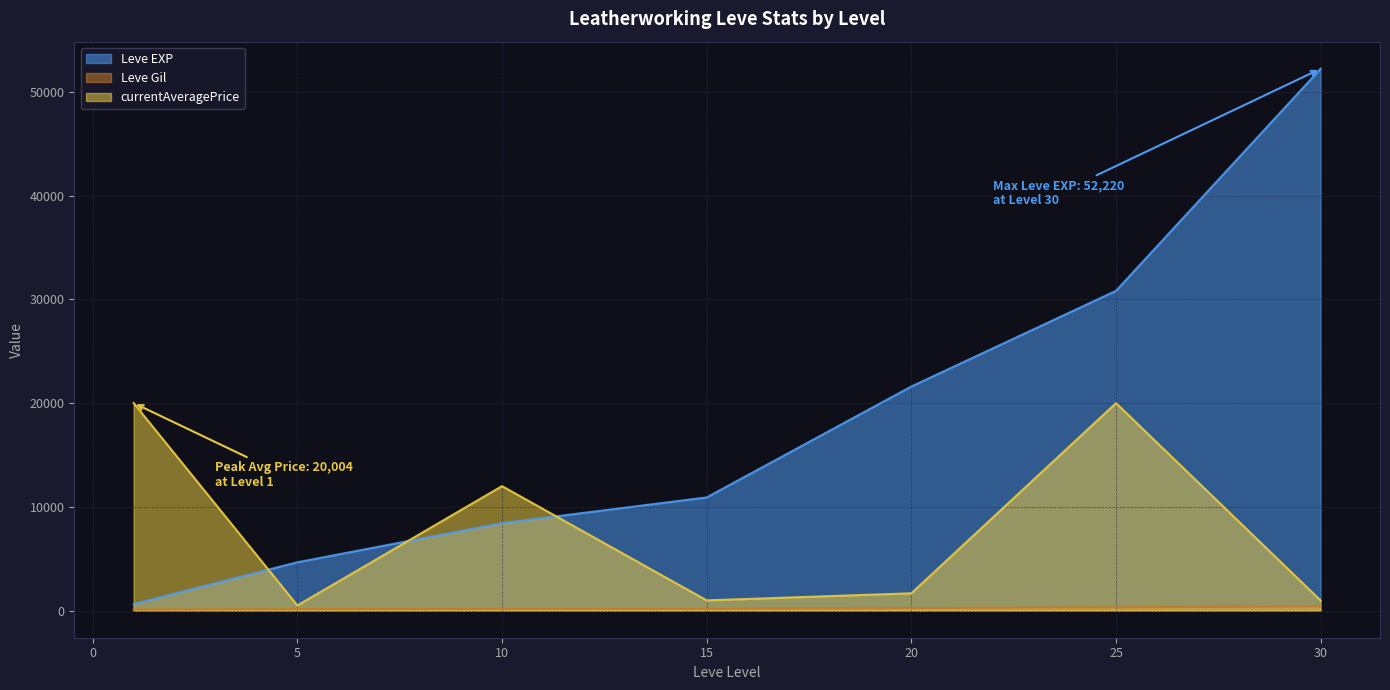

How many lines are shown in the chart?

3